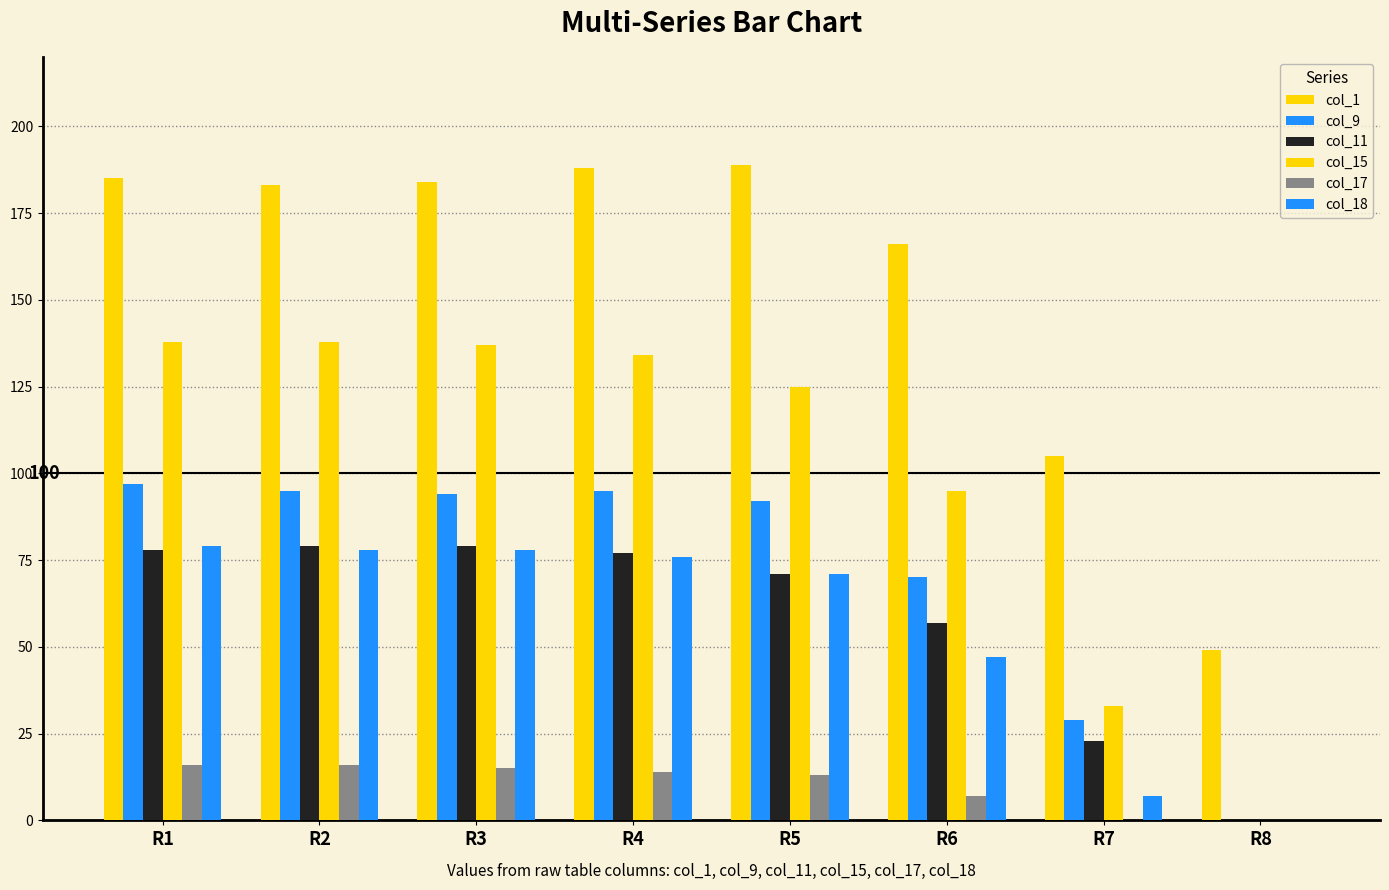

What is the total value across all series at R7?

197